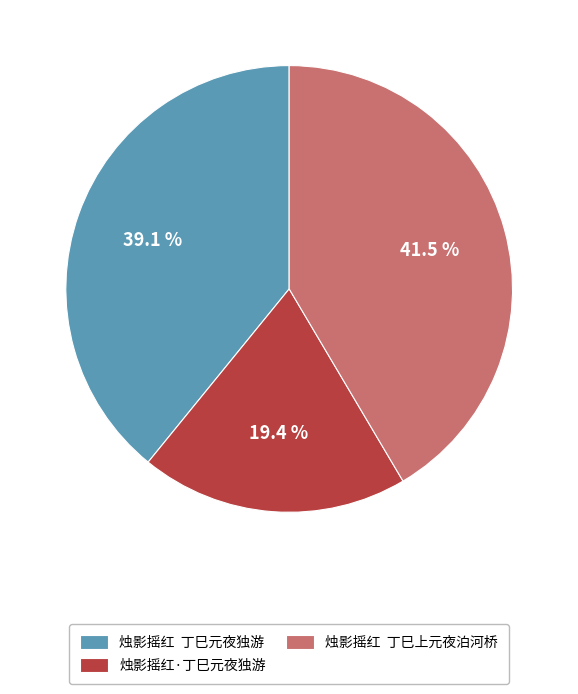

Does 烛影摇红·丁巳元夜独游 represent more than half of the total?

No